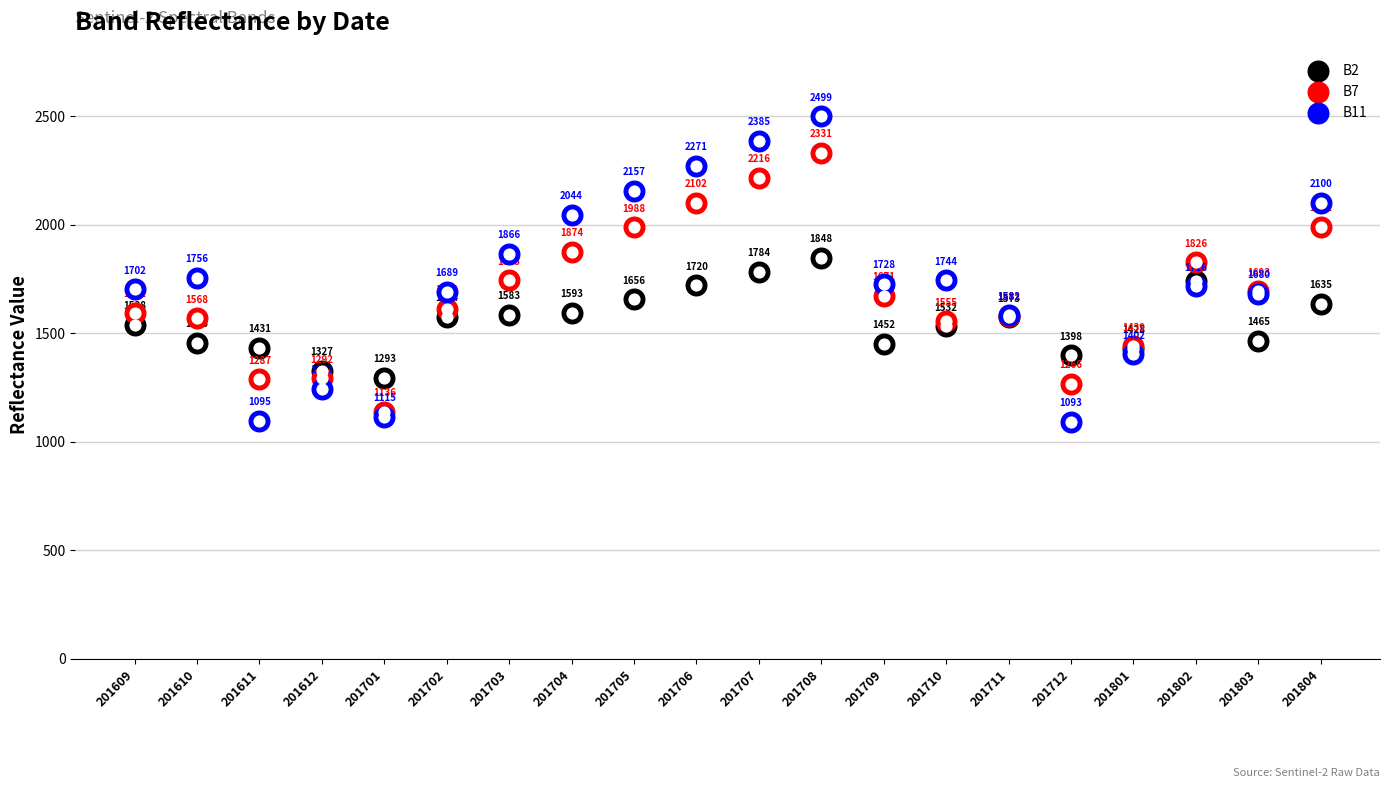

What are all the series names shown in the legend?

B2, B7, B11